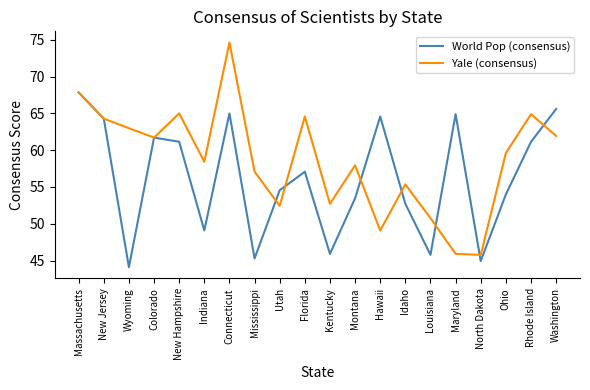

At which label is Yale (consensus) closest to 60?

Ohio